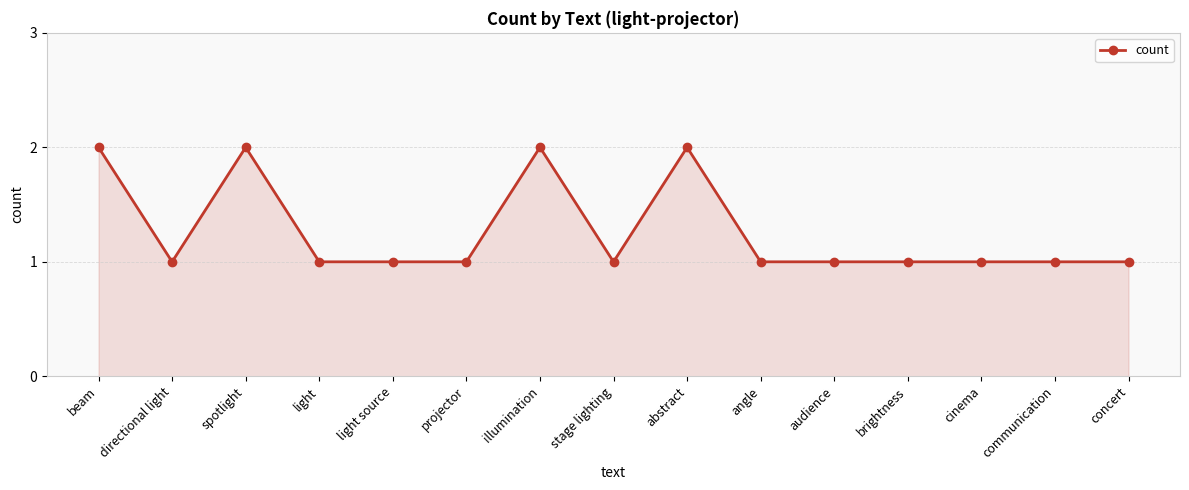

What is the label of the 5th point from the left?

light source